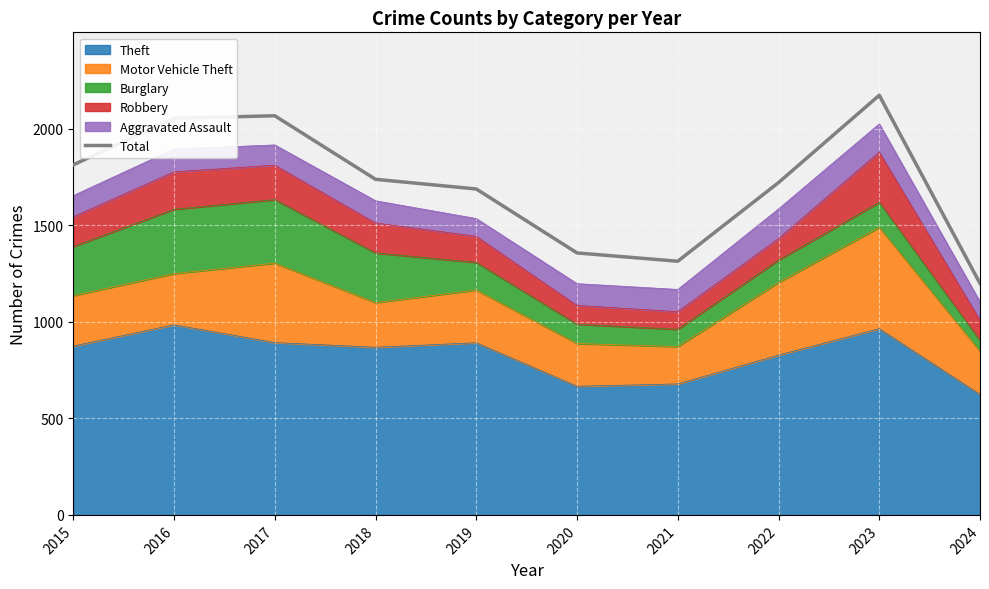

What is the value of the 1st point from the left?

1812